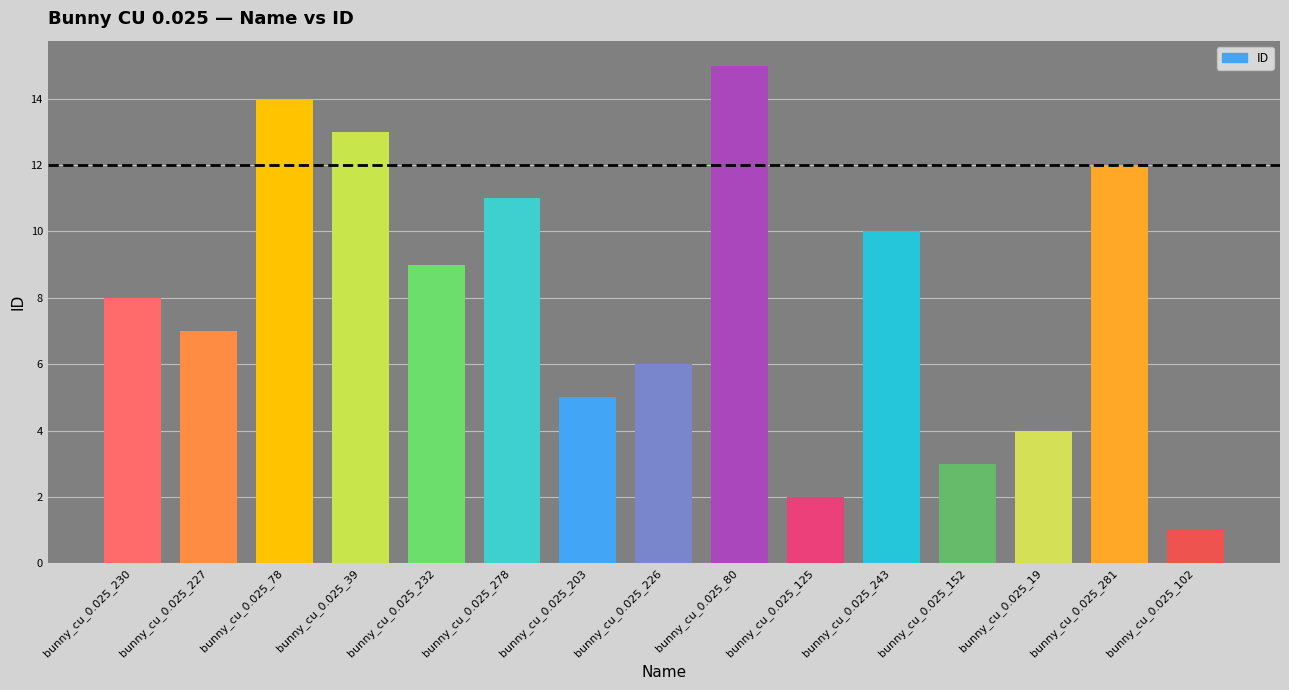

List the labels in order of value, smallest first.

bunny_cu_0.025_102, bunny_cu_0.025_125, bunny_cu_0.025_152, bunny_cu_0.025_19, bunny_cu_0.025_203, bunny_cu_0.025_226, bunny_cu_0.025_227, bunny_cu_0.025_230, bunny_cu_0.025_232, bunny_cu_0.025_243, bunny_cu_0.025_278, bunny_cu_0.025_281, bunny_cu_0.025_39, bunny_cu_0.025_78, bunny_cu_0.025_80